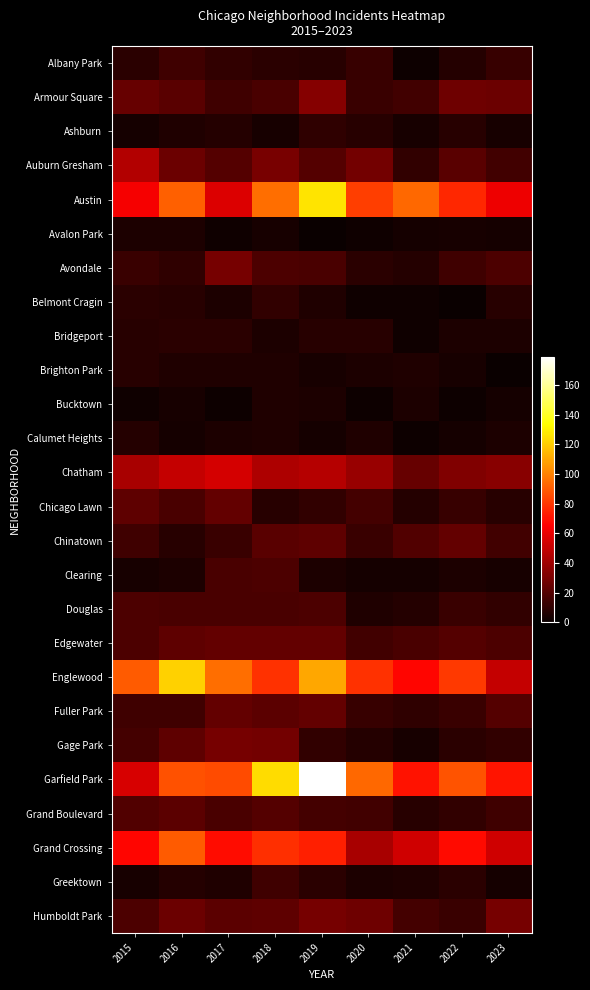

How many data points does each series have?

9